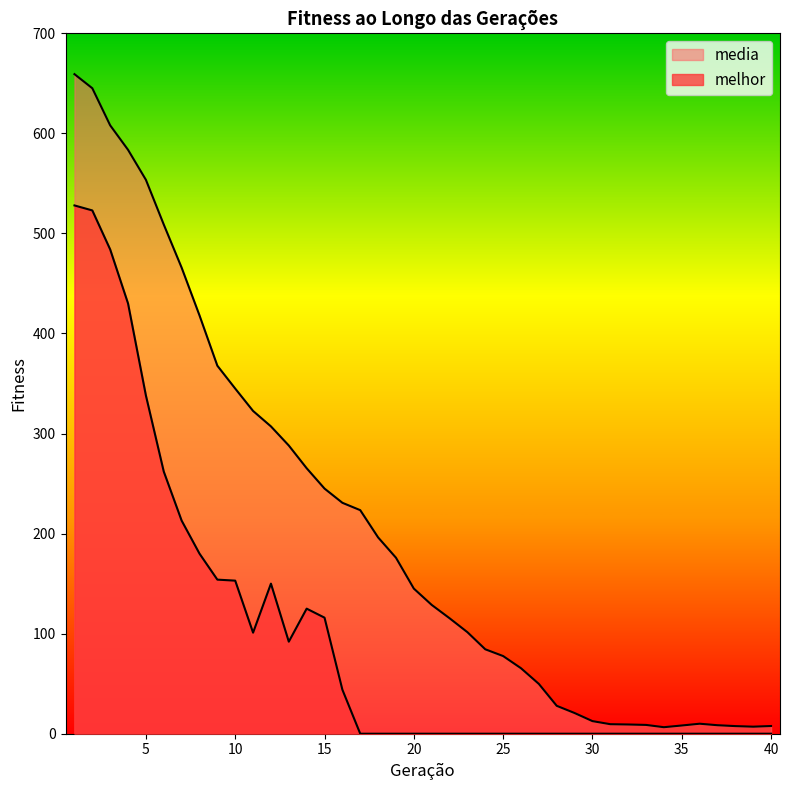

True or false: media and melhor cross at least once.

False